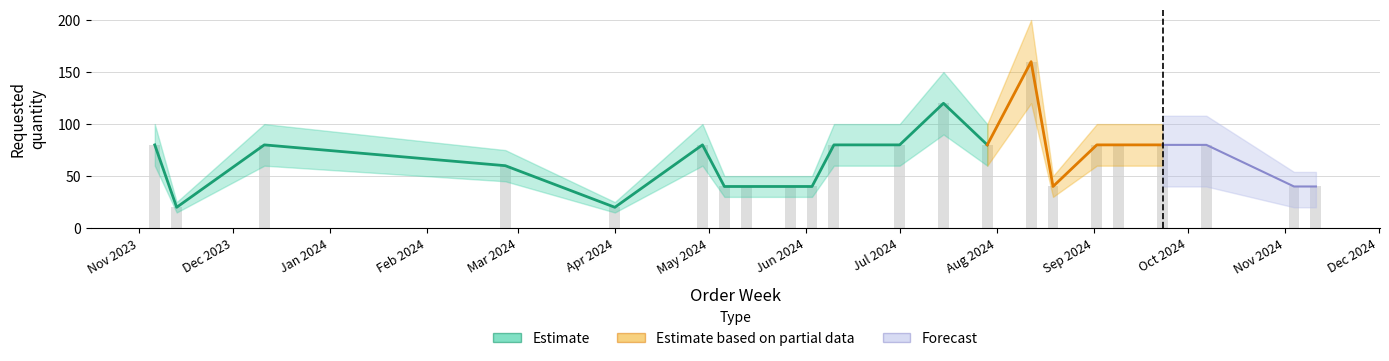

True or false: the data shows 80 at 2023-11-06.

True